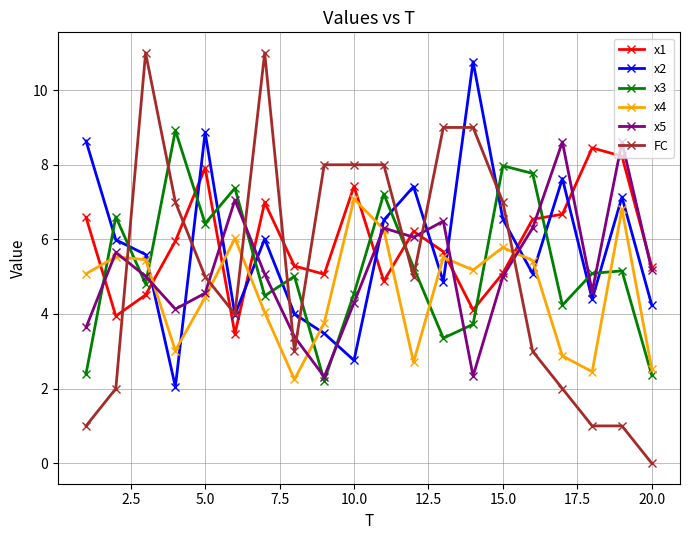

How many data points does each series have?

20